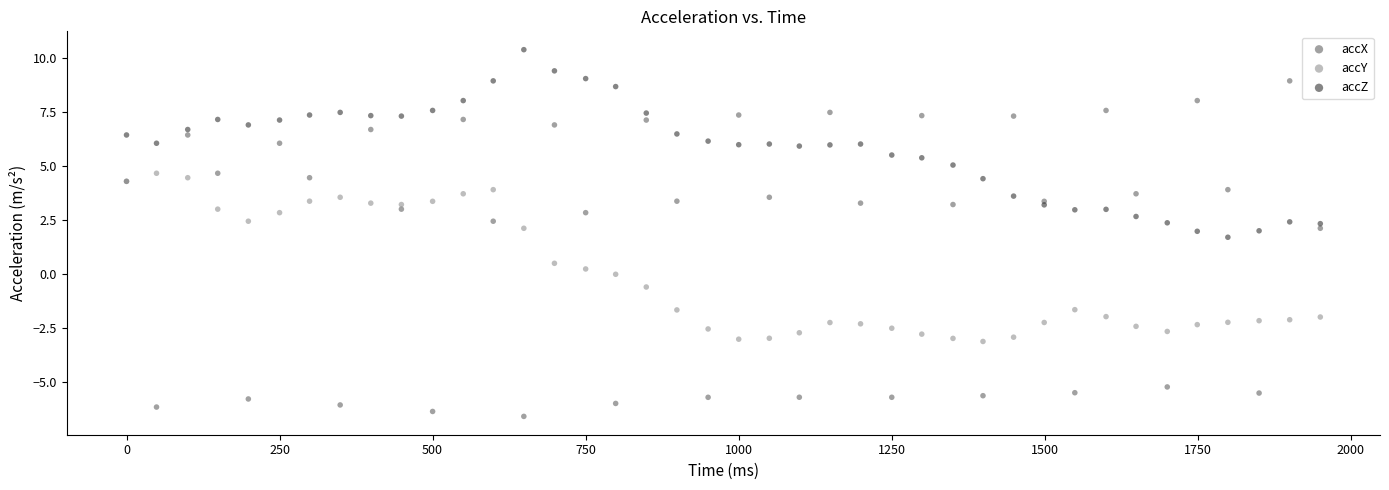

Which series has the largest Y range (max minus min)?

accX